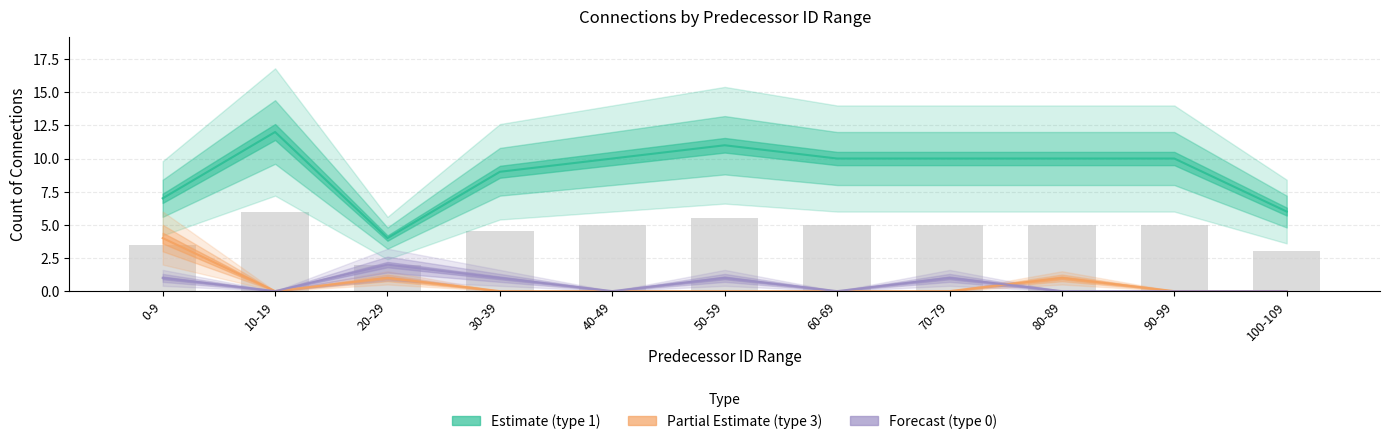

What is the approximate value of type_1_count at 100, to the nearest 10?

10